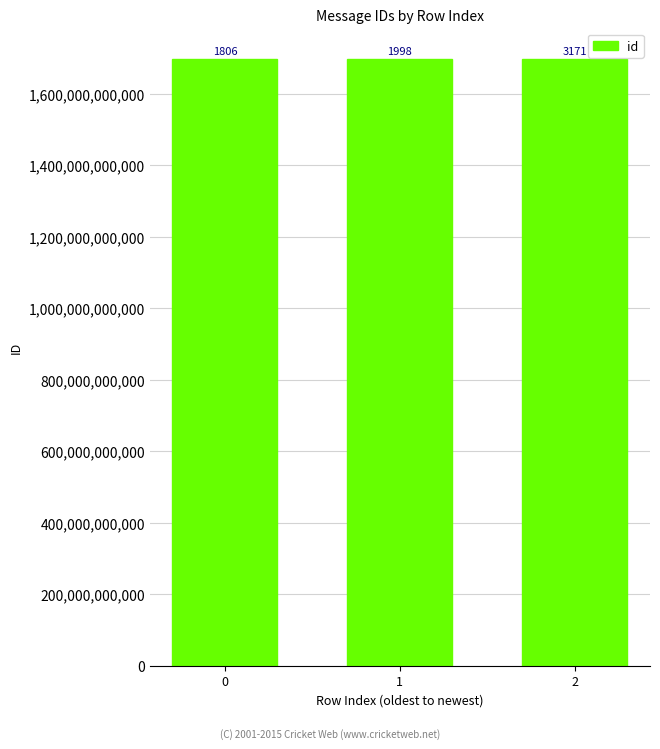

Does the chart contain any negative values?

No